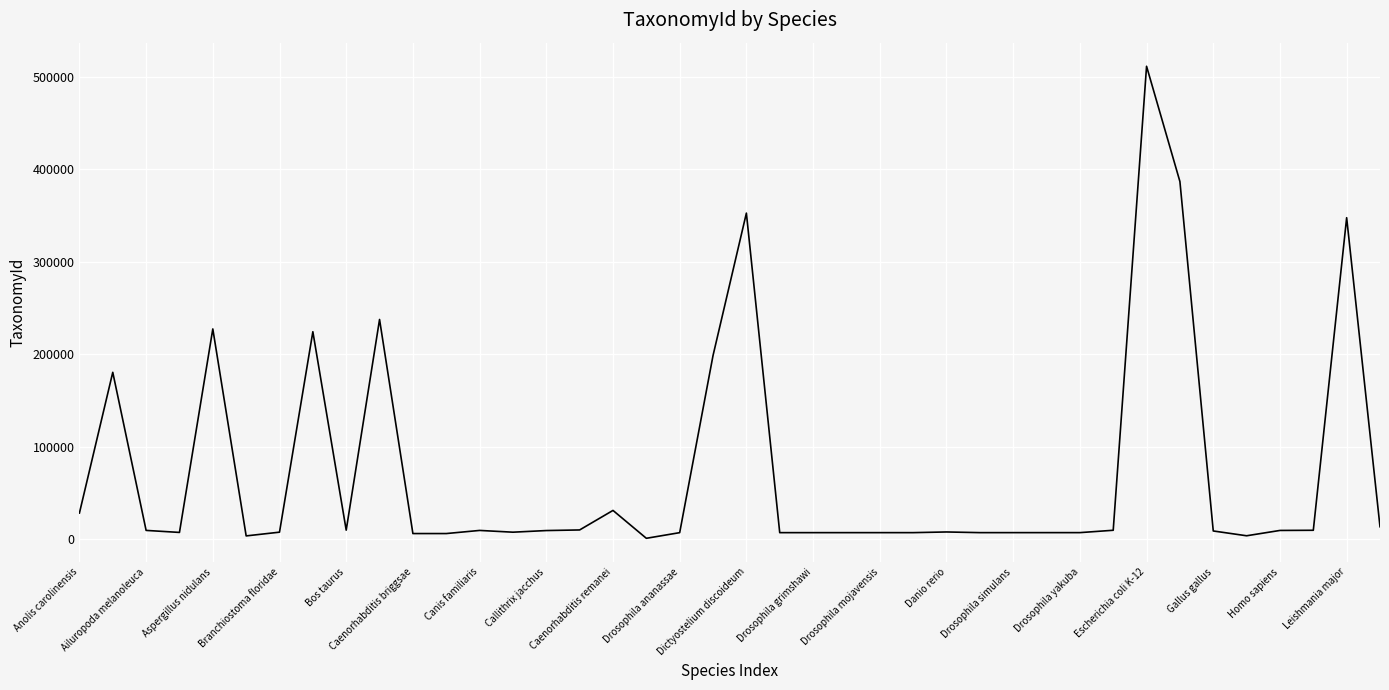

Is this an area chart (filled region under the line)?

No